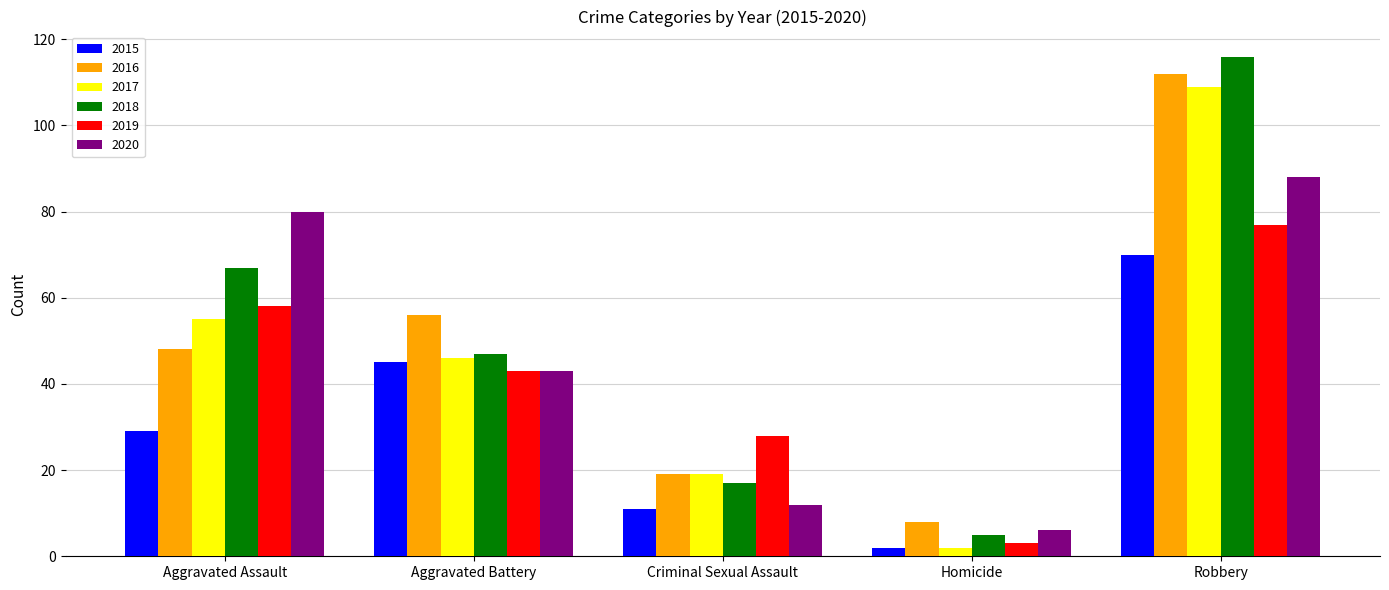

What is the spread (max minus min) of values at Criminal Sexual Assault?

17